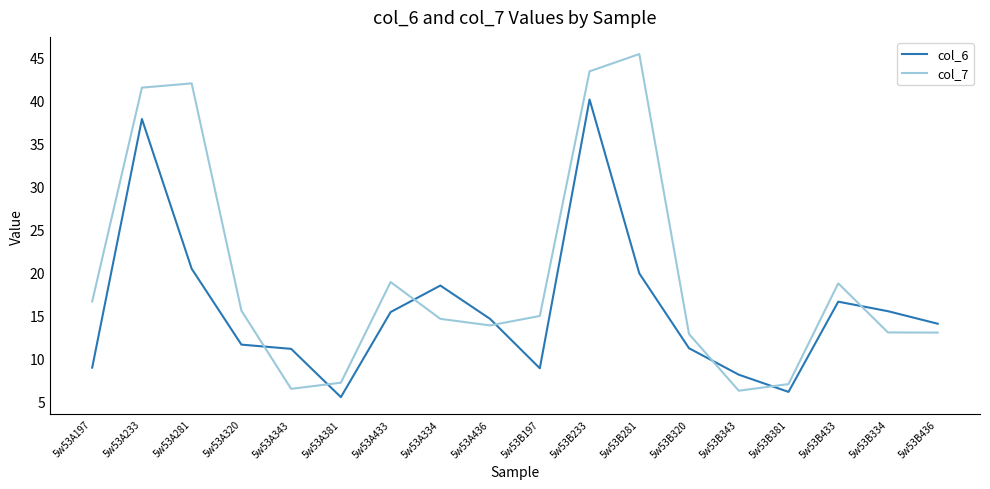

At which category does col_6 reach its first local valley?

5w53A381